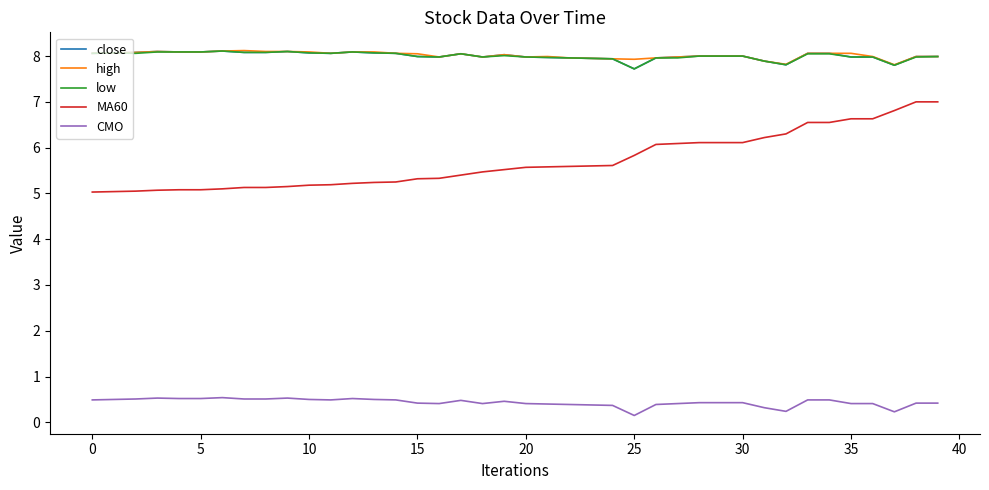

What is the maximum value for low?

8.1